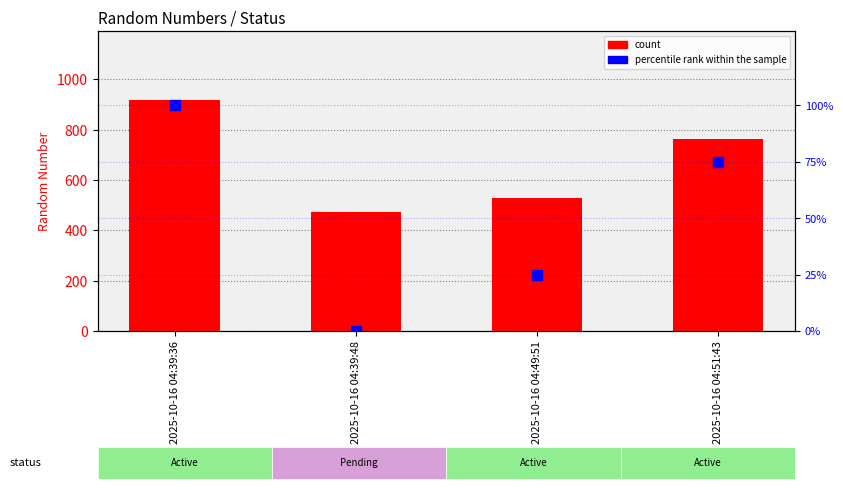

Which series reaches the minimum Y coordinate?

percentile rank within the sample